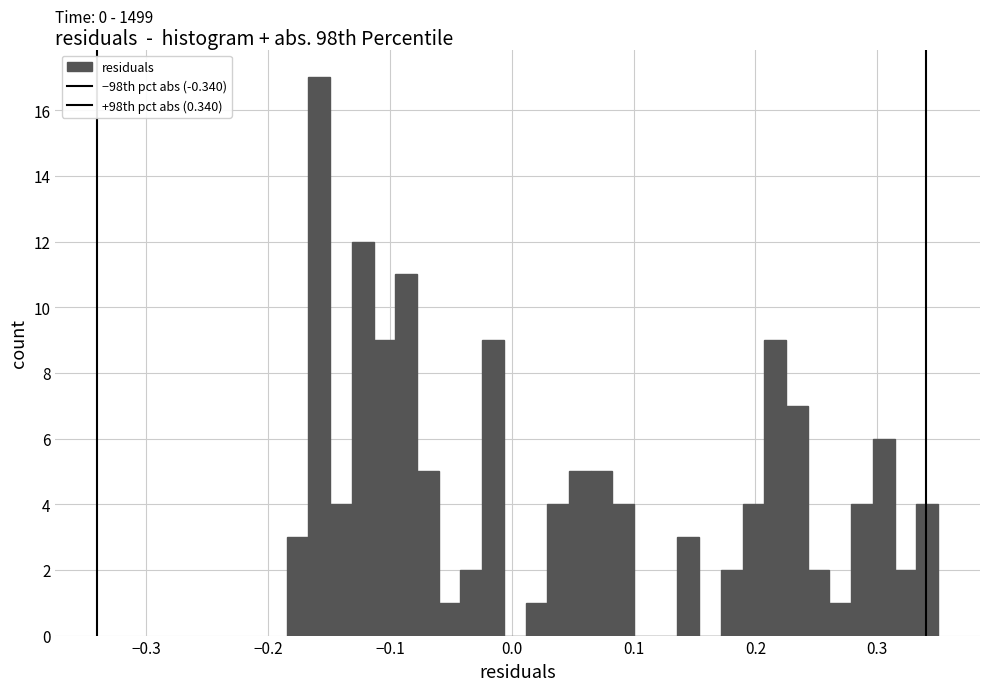

Around what value on the x-axis is the tallest bar? Give the approximate position of its centre, as read against the axis.

-0.16